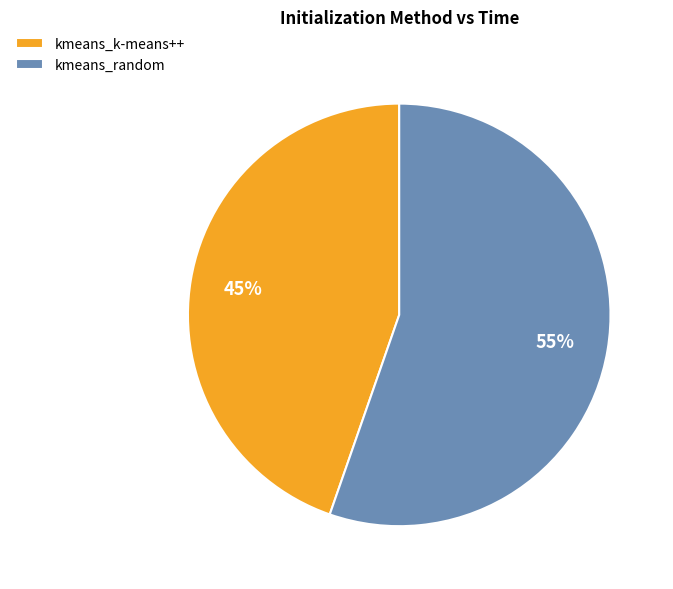

To the nearest percent, what portion does kmeans_k-means++ represent?

45%